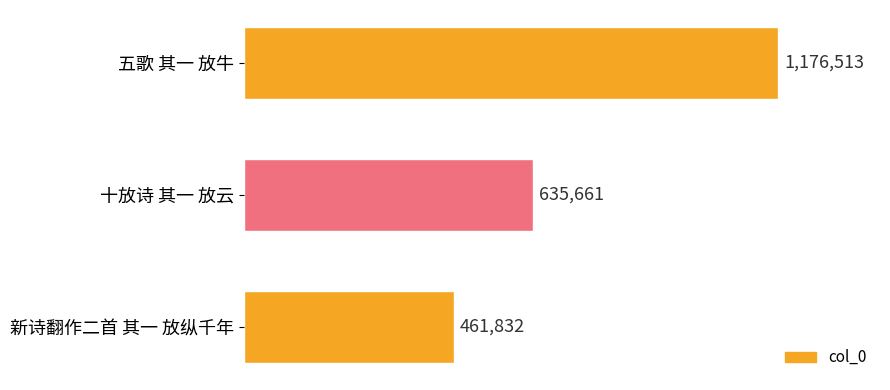

Where is the data nearest to the value 819172?

十放诗 其一 放云